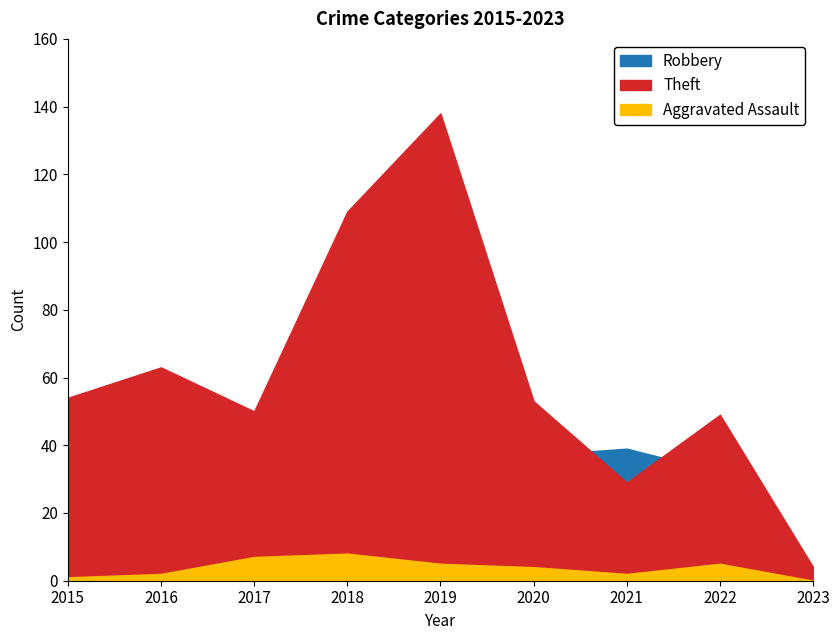

True or false: Robbery and Aggravated Assault cross at least once.

False